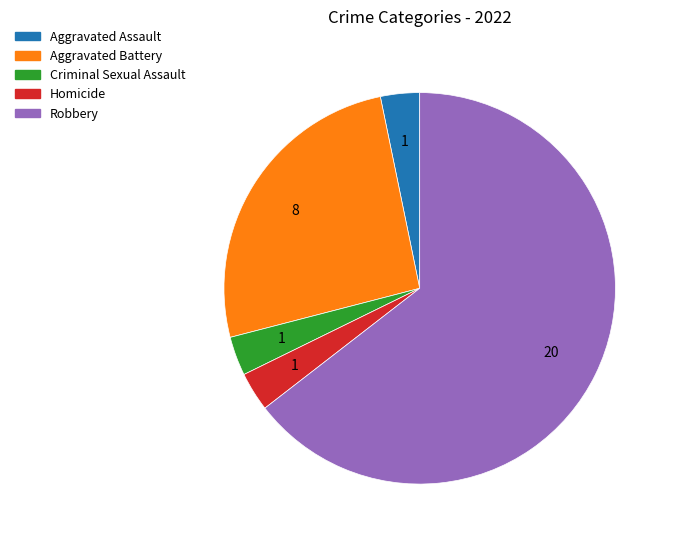

Combined, do Robbery and Criminal Sexual Assault account for over 50%?

Yes